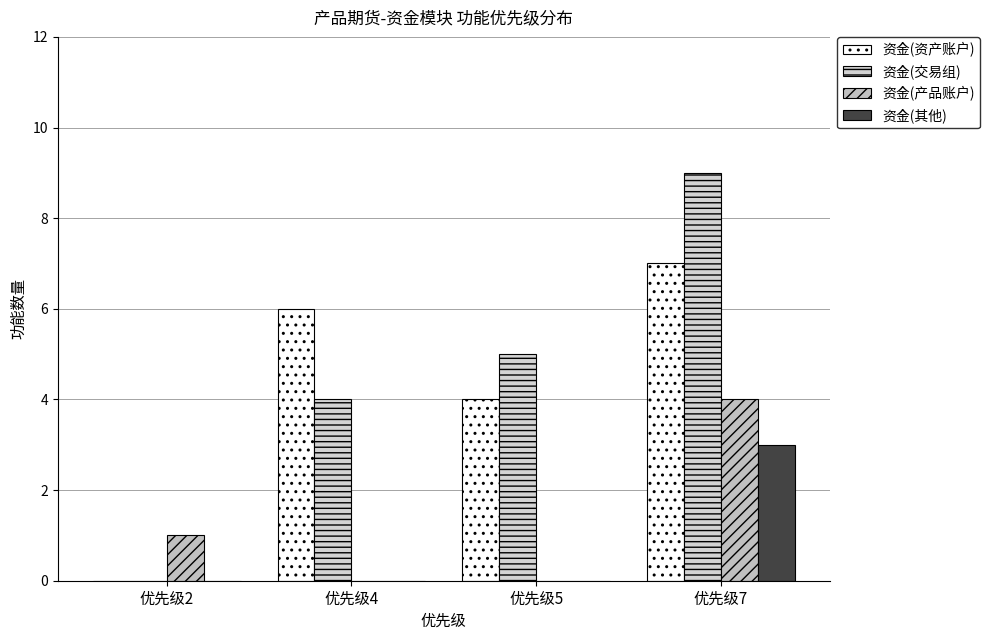

At which label is 资金(资产账户) closest to 3?

优先级5